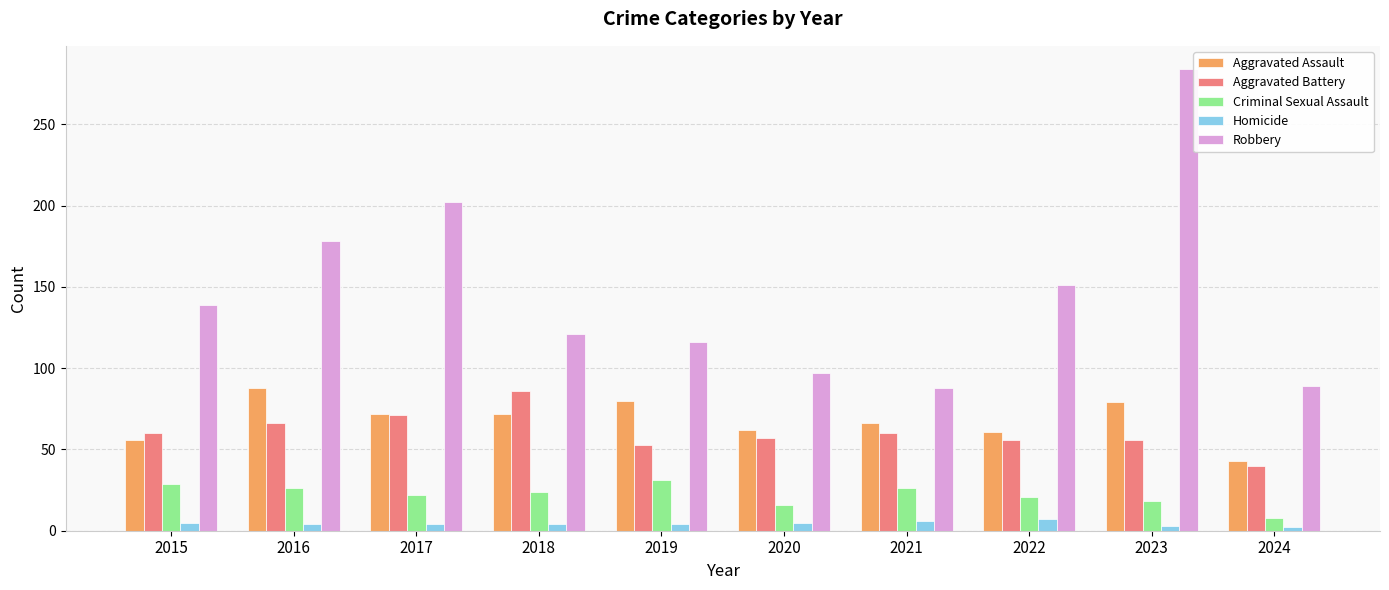

The Homicide series shows 4 at 2017. True or false?

True